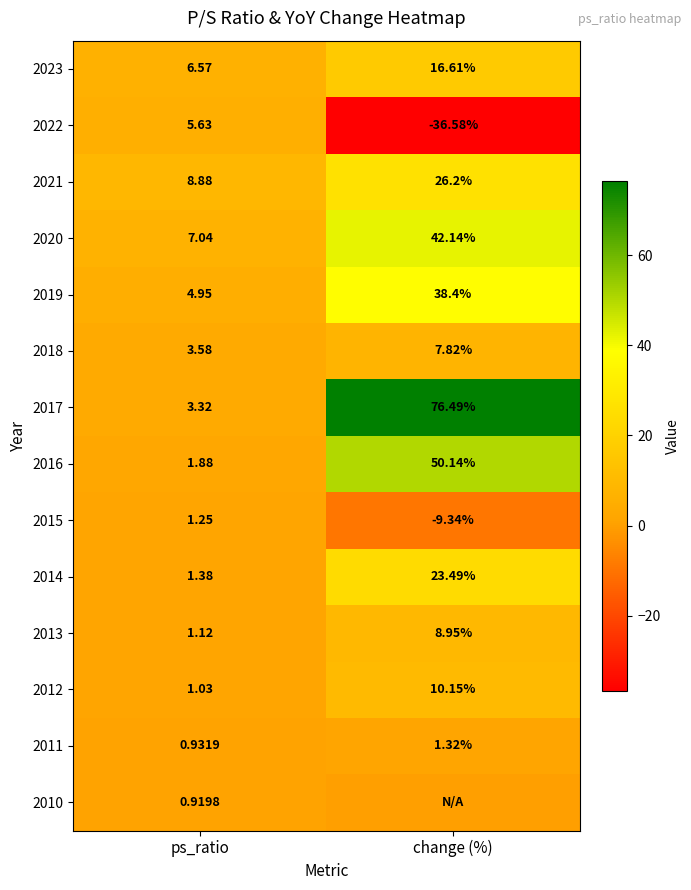

The value of 2014 at change (%) is 39.2. True or false?

False